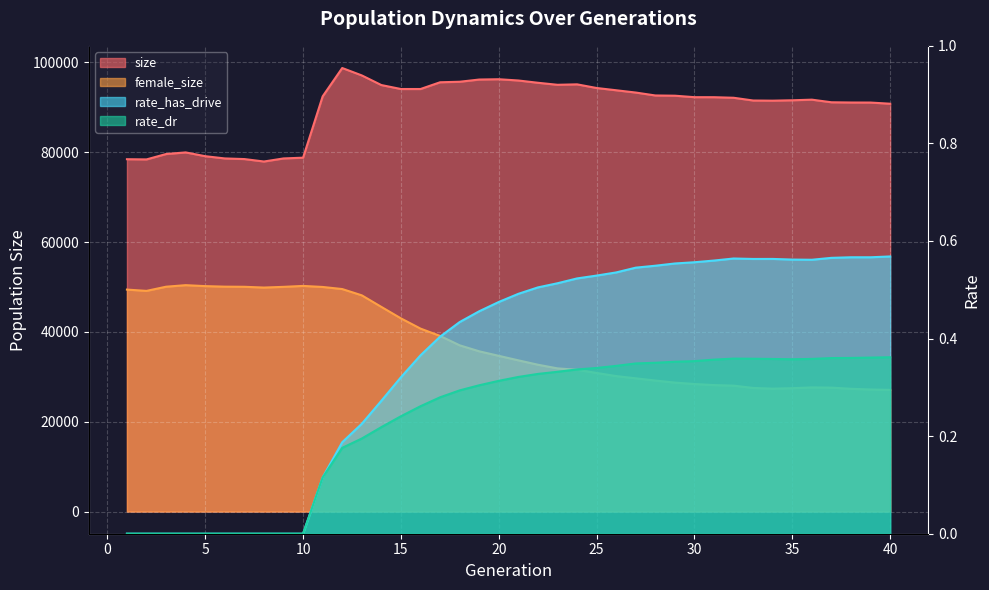

Where is the first local maximum for rate_dr?

32